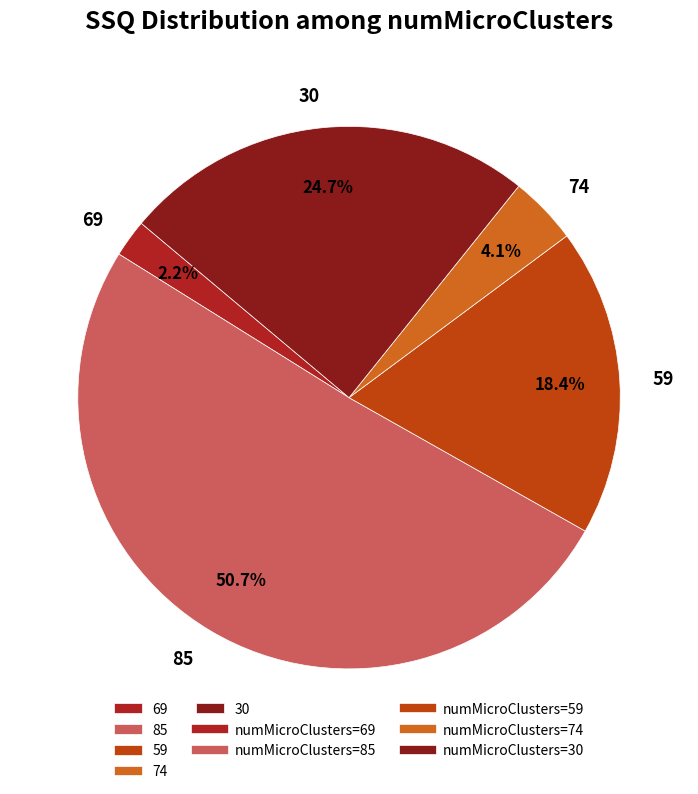

What is the ratio of the value at 85 to the value at 59?

2.8